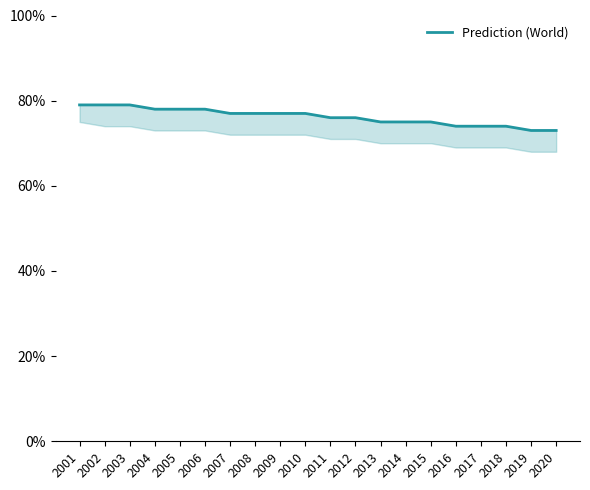

Reading right to left, transcribe all the data shown in this chart.

0.7	0.7	0.7	0.7	0.7	0.8	0.8	0.8	0.8	0.8	0.8	0.8	0.8	0.8	0.8	0.8	0.8	0.8	0.8	0.8